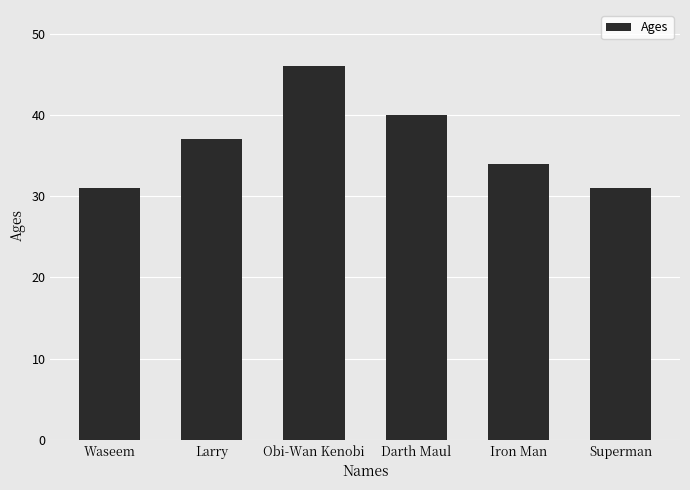

Are the bars grouped side by side (vs. stacked)?

No